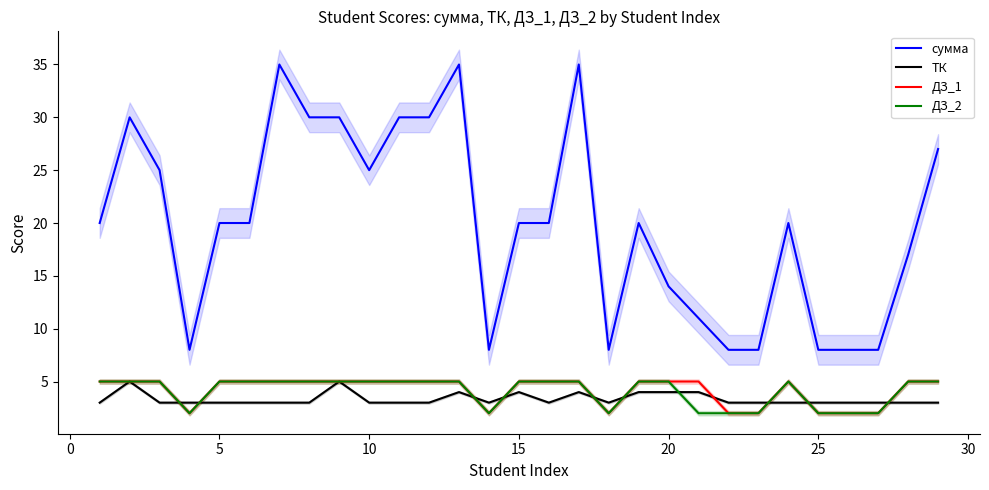

Reading left to right, list all the values displayed in this chart.

сумма: 20	30	25	8	20	20	35	30	30	25	30	30	35	8	20	20	35	8	20	14	11	8	8	20	8	8	8	17	27
ТК: 3	5	3	3	3	3	3	3	5	3	3	3	4	3	4	3	4	3	4	4	4	3	3	3	3	3	3	3	3
ДЗ_1: 5	5	5	2	5	5	5	5	5	5	5	5	5	2	5	5	5	2	5	5	5	2	2	5	2	2	2	5	5
ДЗ_2: 5	5	5	2	5	5	5	5	5	5	5	5	5	2	5	5	5	2	5	5	2	2	2	5	2	2	2	5	5